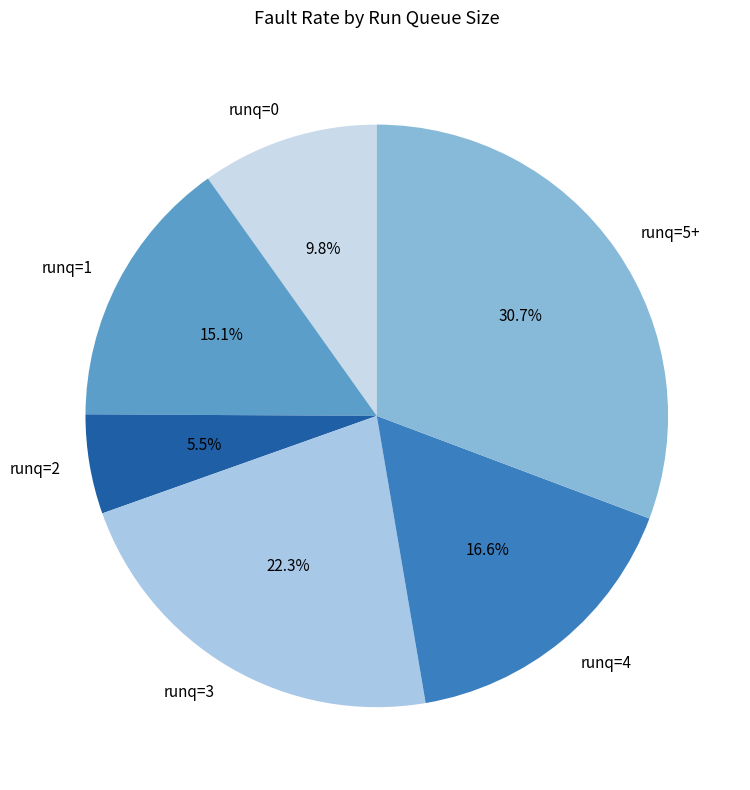

Rank the categories by value from highest to lowest.

runq=5+, runq=3, runq=4, runq=1, runq=0, runq=2